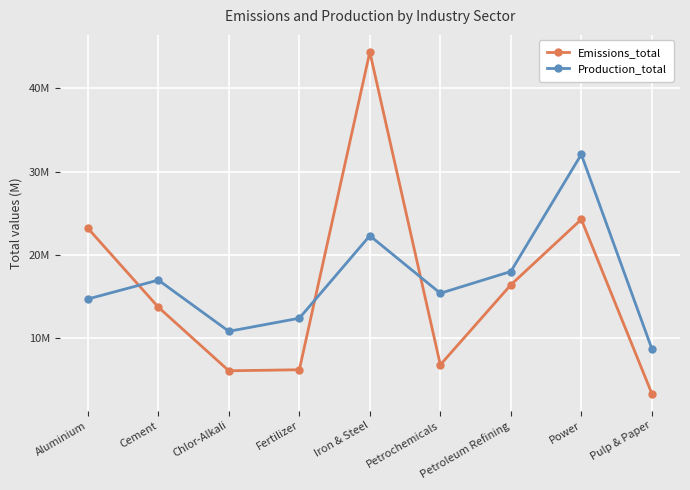

Where is Emissions_total nearest to the value 23854440?

Power